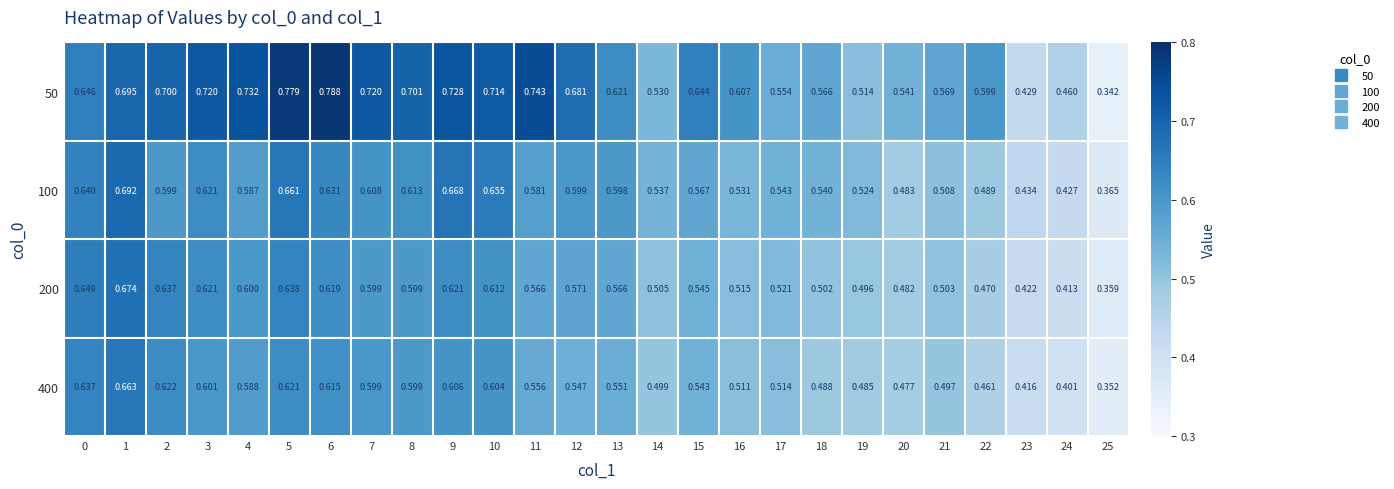

Rank the series at 3 from highest to lowest value.

50, 200, 100, 400